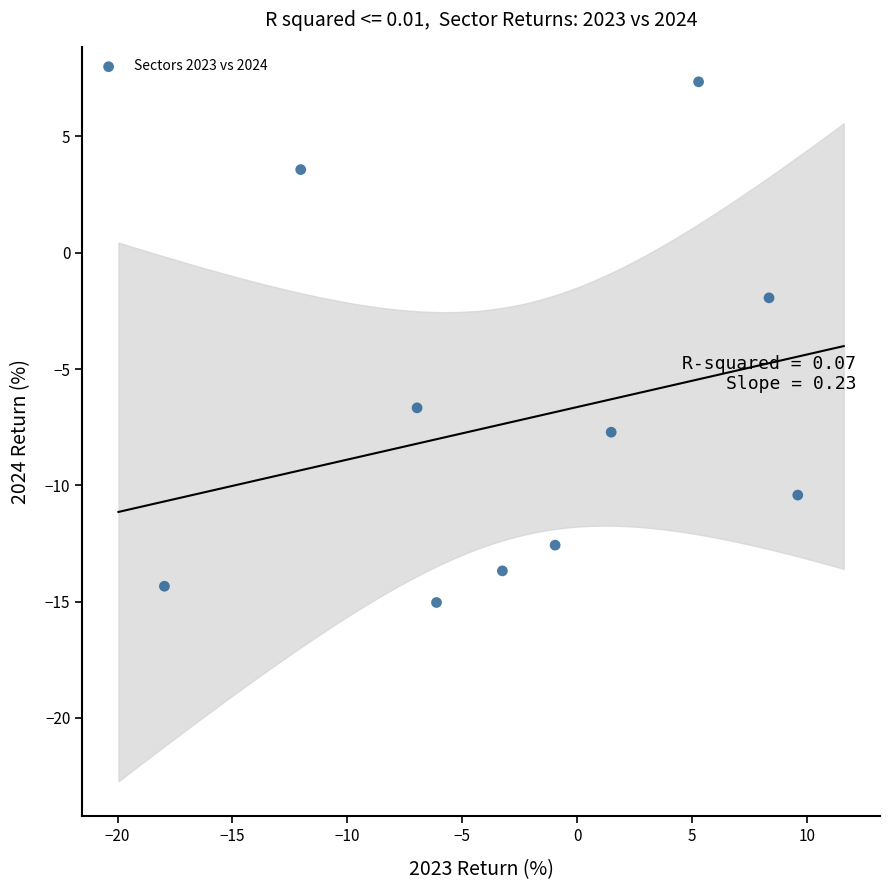

What is the average X value?

-2.3